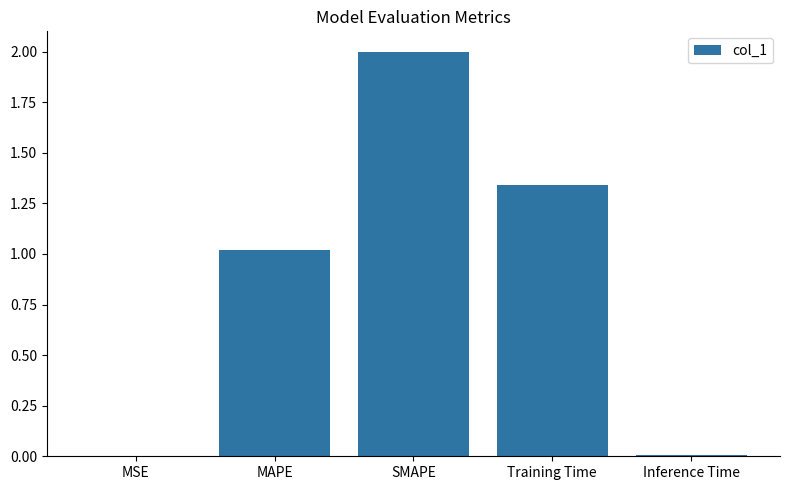

Which label corresponds to the largest value in the chart?

SMAPE